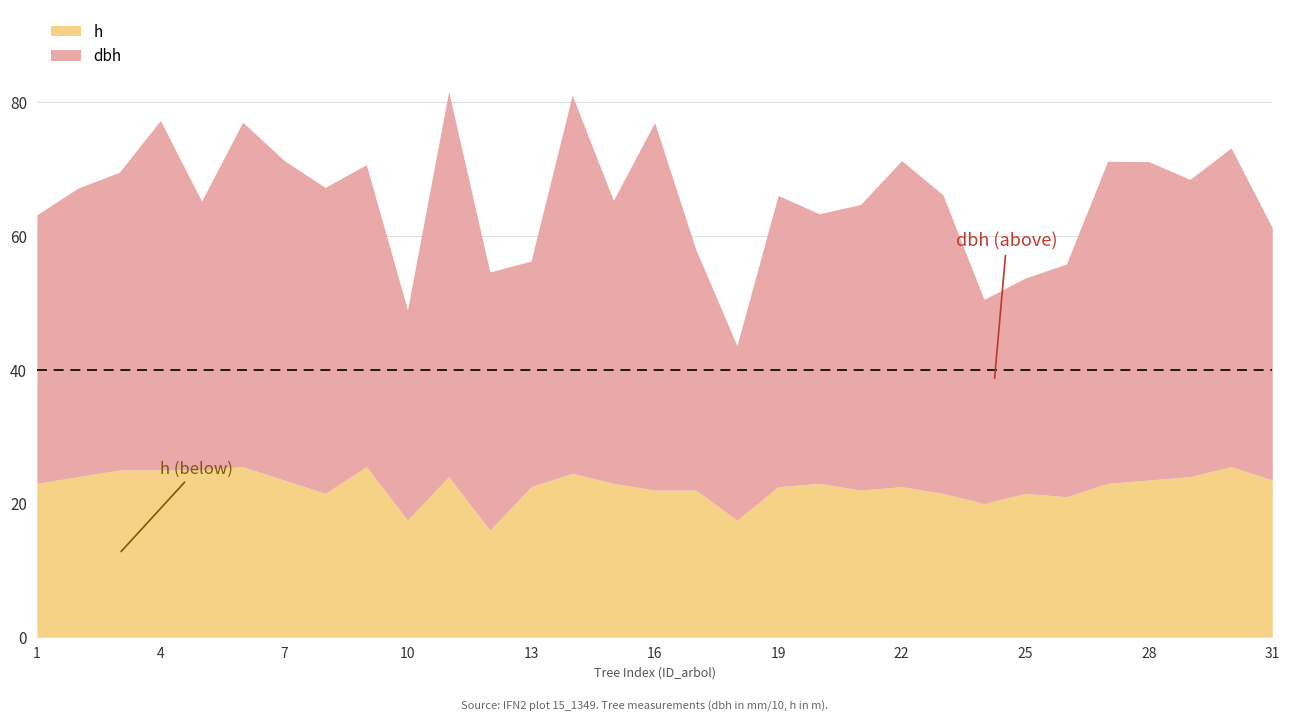

Which has a higher value, 9 or 23?

9